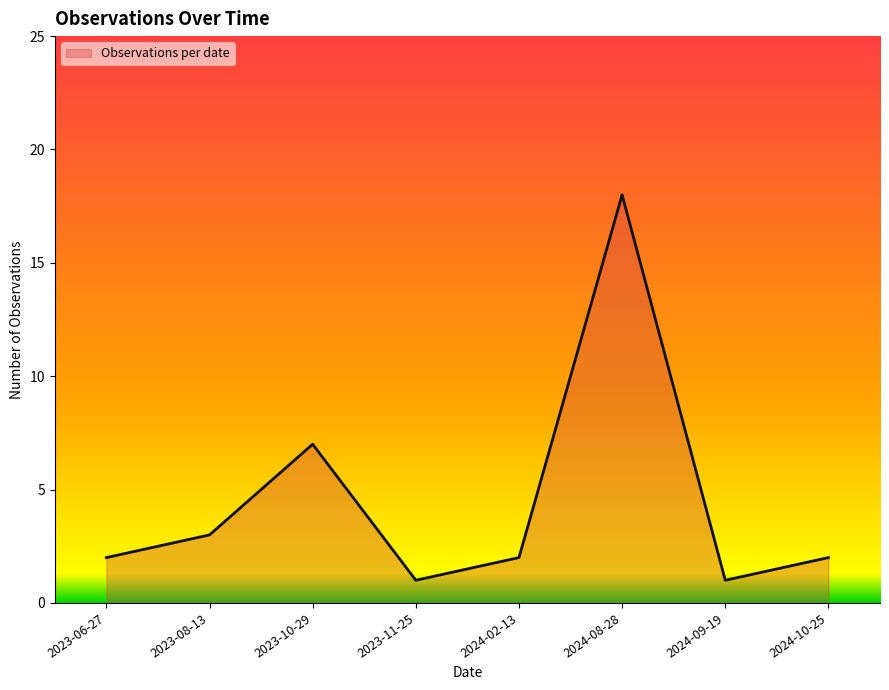

The chart shows a value of 0 at 2024-09-19. True or false?

False